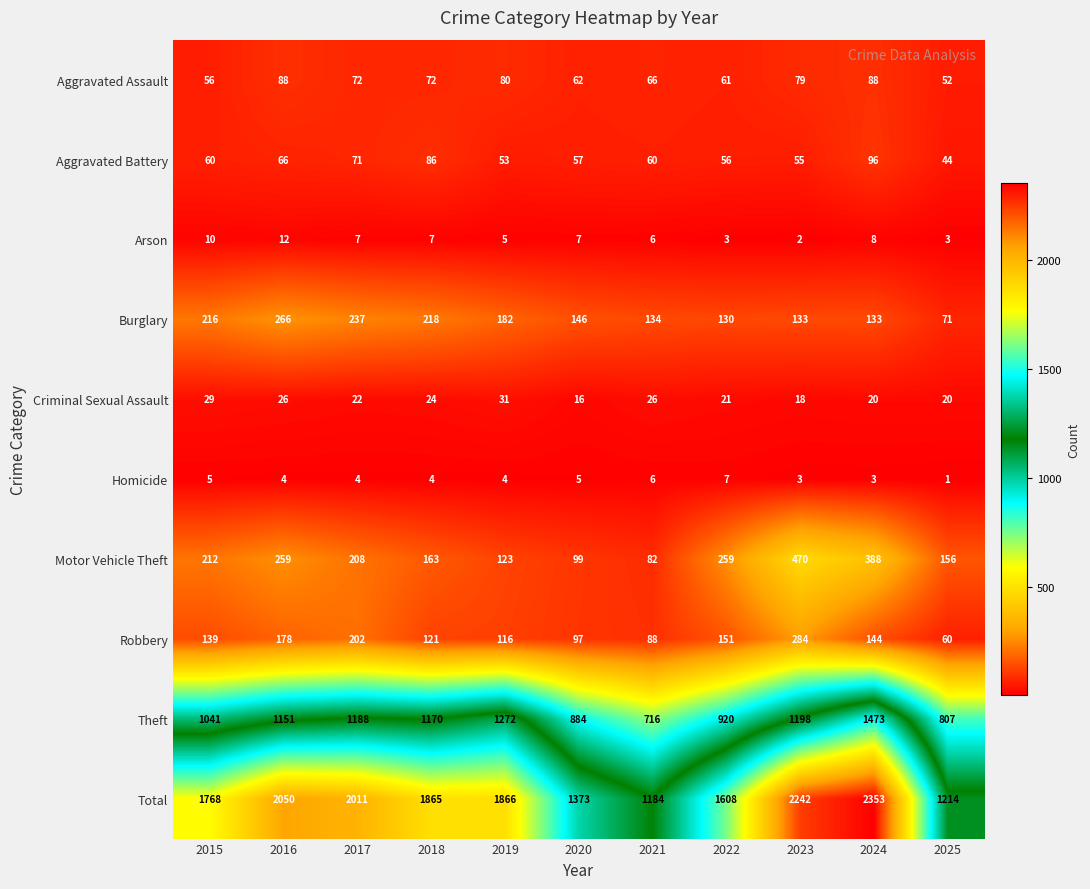

The value of Robbery at 2021 is 32. True or false?

False